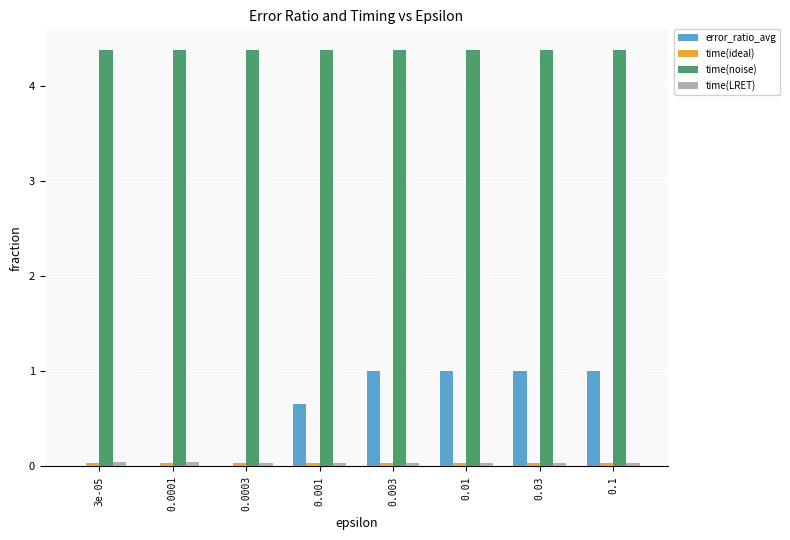

Which series changed the most between 0.0003 and 0.03?

error_ratio_avg